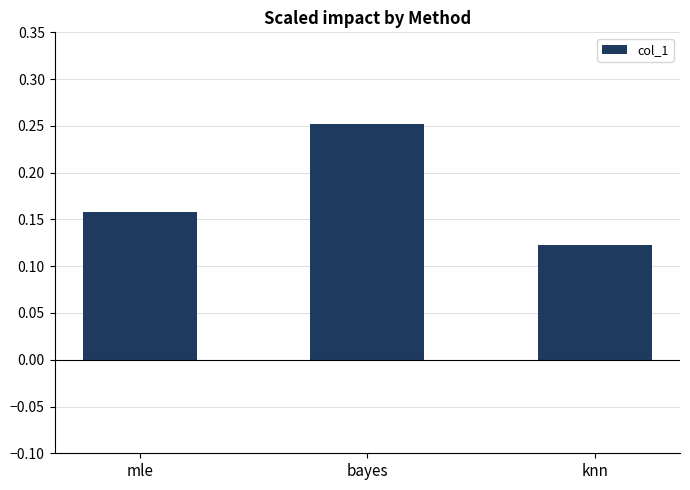

What is the label of the 1st bar from the right?

knn